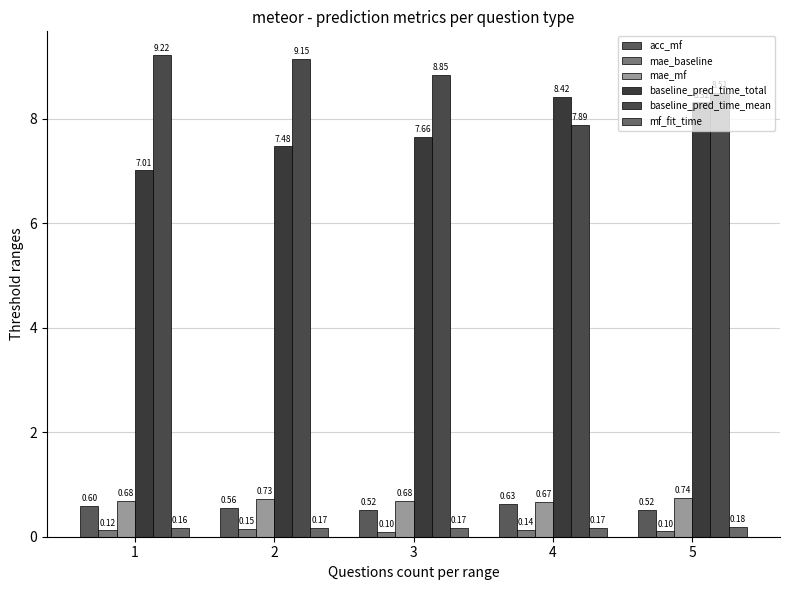

Count the number of categories in the chart.

5